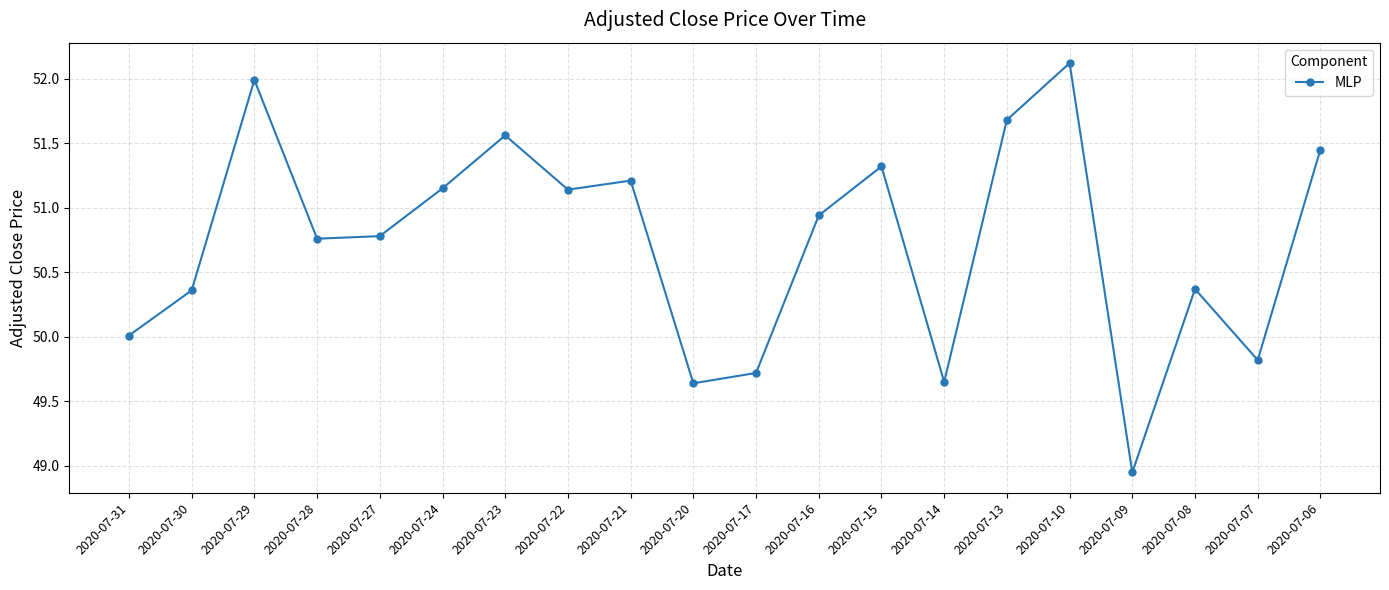

Count the number of data series in this chart.

1